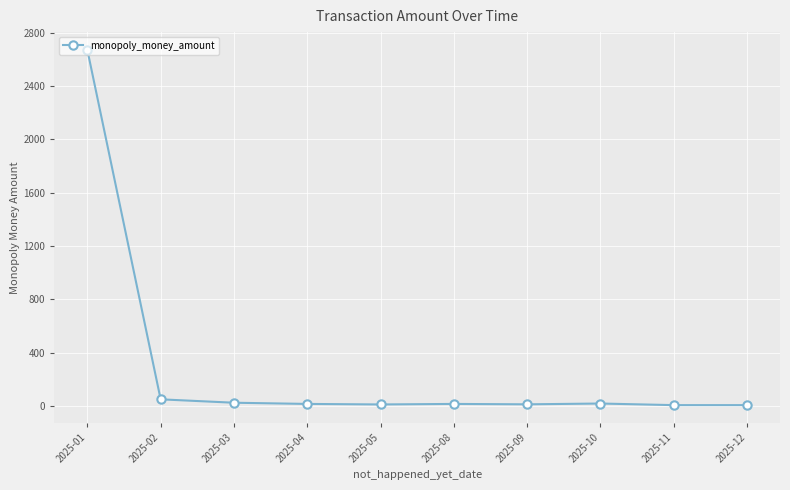

What is the difference between the maximum and minimum values?

2665.5